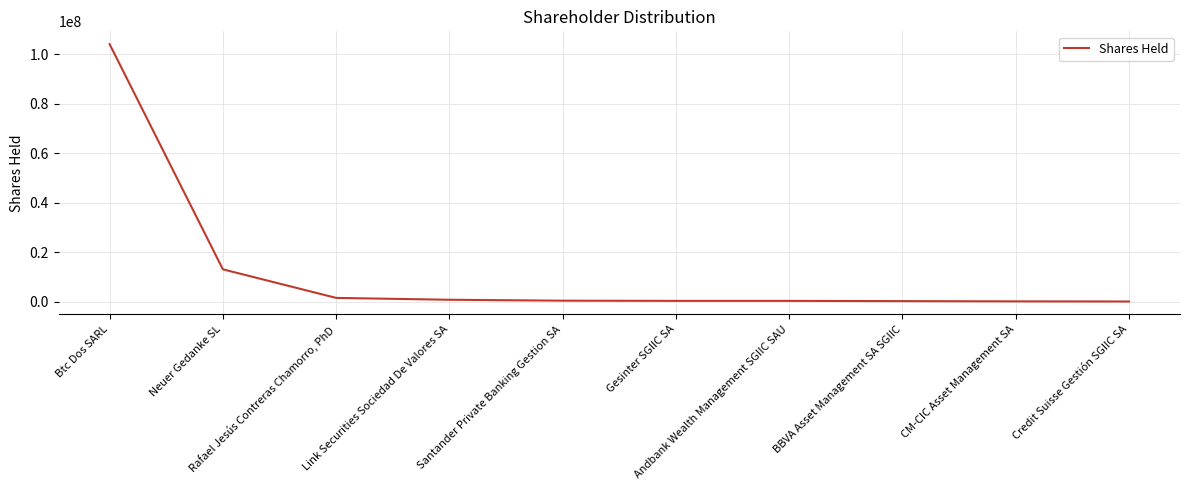

True or false: the data has more than 0 interior local peaks.

True